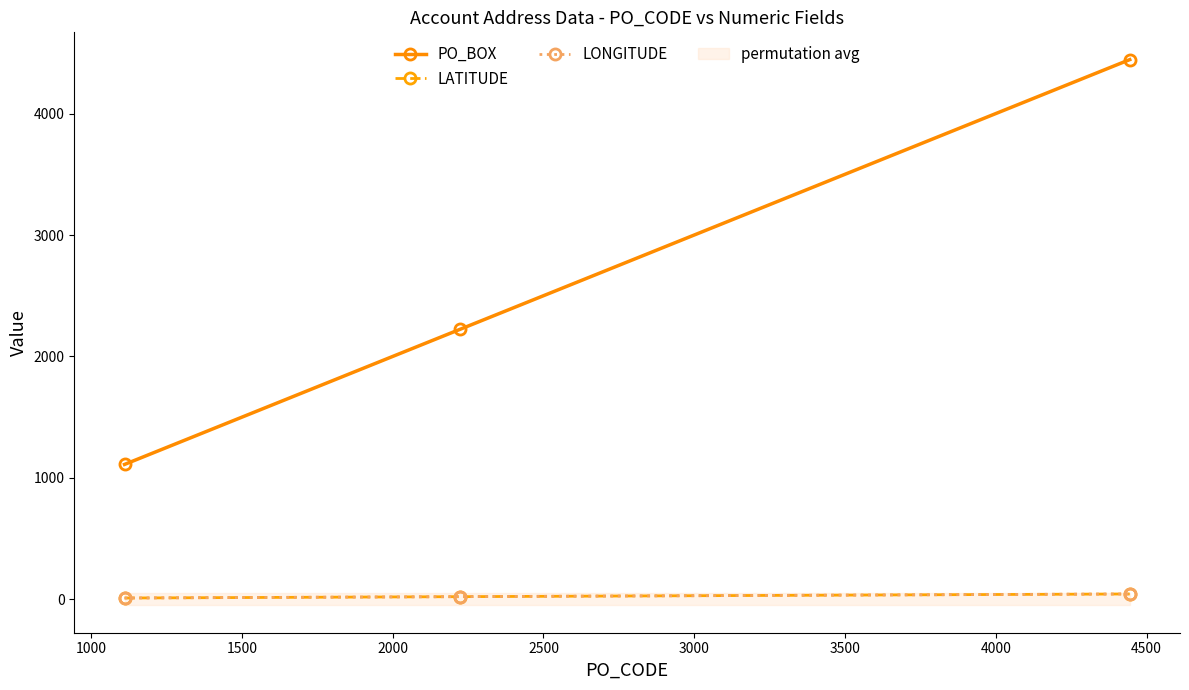

Between 1000 and 1500, which series saw the biggest shift?

PO_BOX